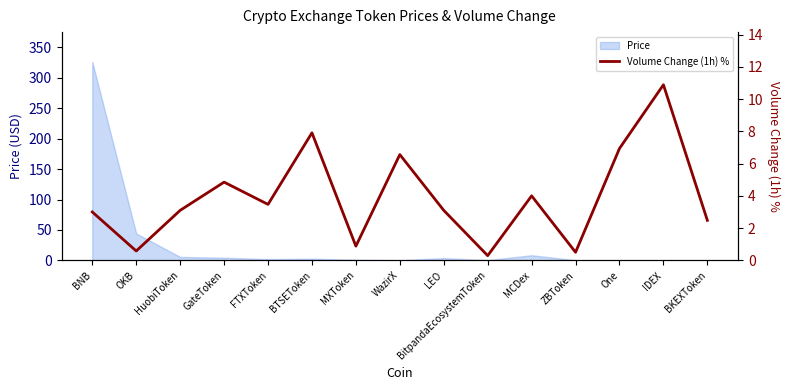

True or false: the data shows 7.4 at IDEX.

False